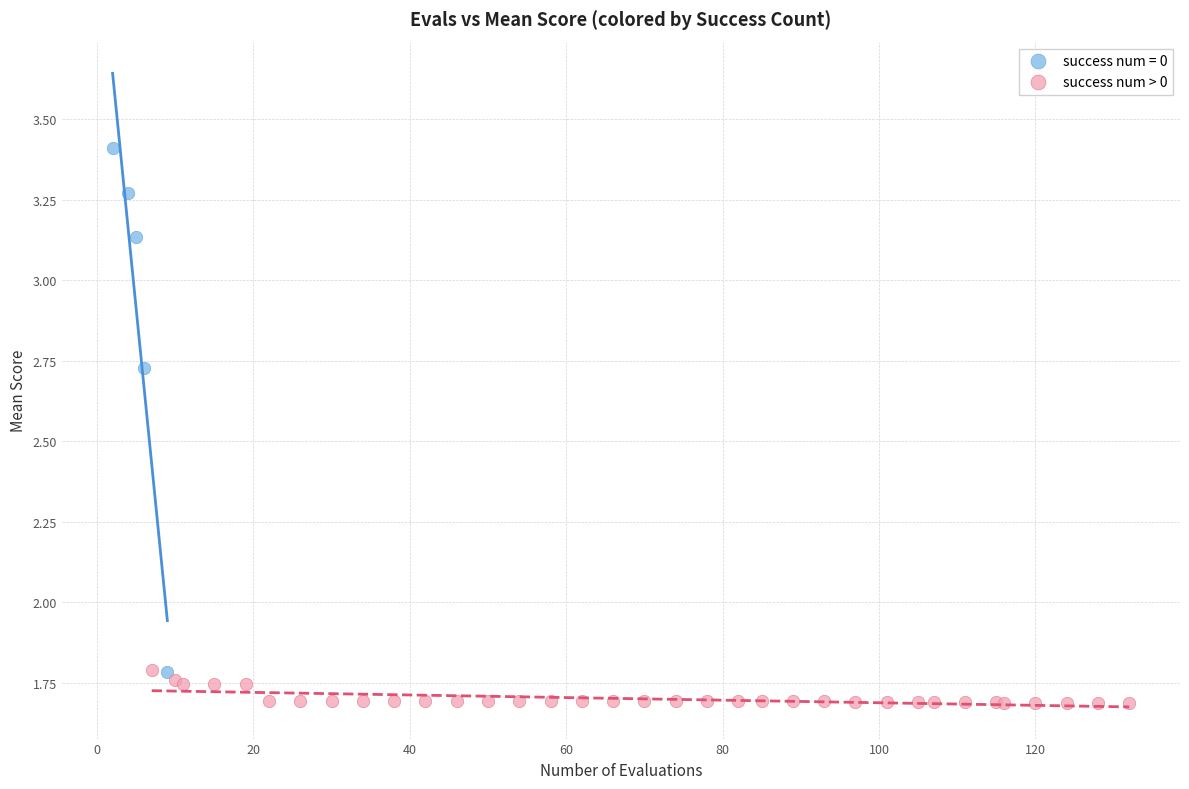

Which series contains the lowest Y value?

success num > 0